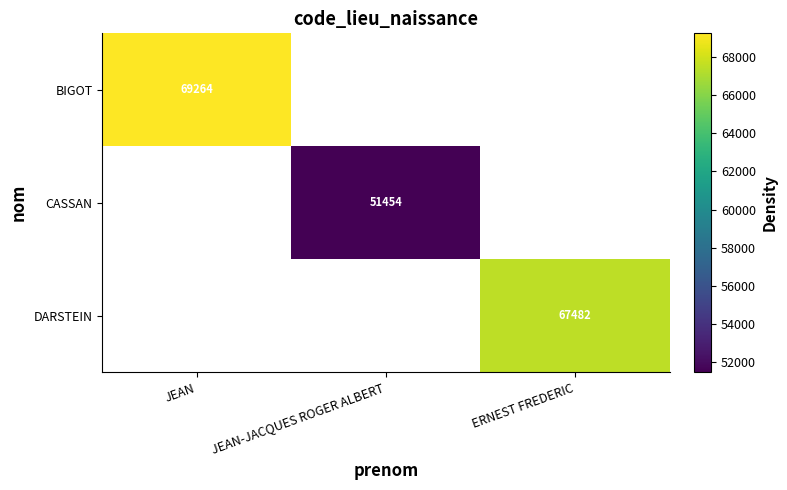

The CASSAN series shows 14497.2 at JEAN-JACQUES ROGER ALBERT. True or false?

False